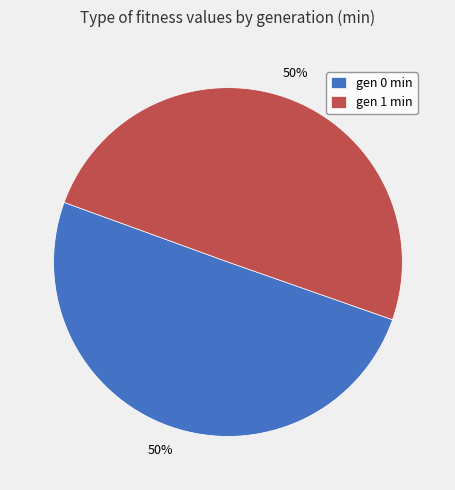

What percentage is the gen 1 min slice, to the nearest percent?

50%